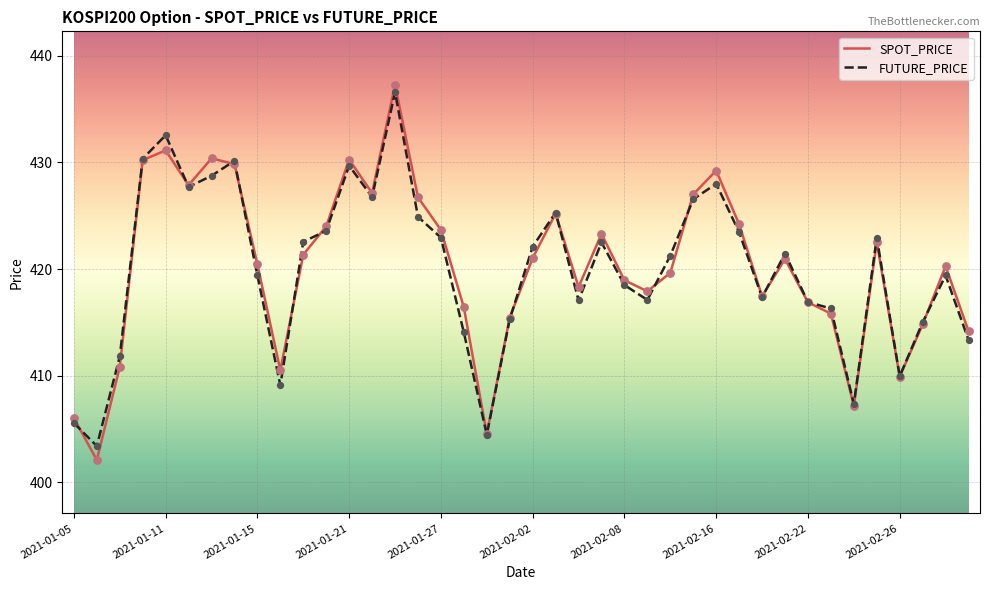

Which series has the largest range (max minus min)?

SPOT_PRICE